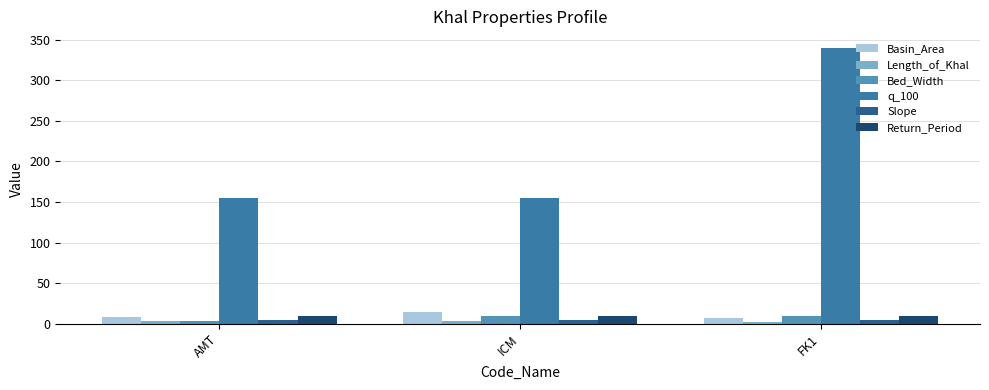

Is it true that q_100 equals 39.6 at AMT?

False